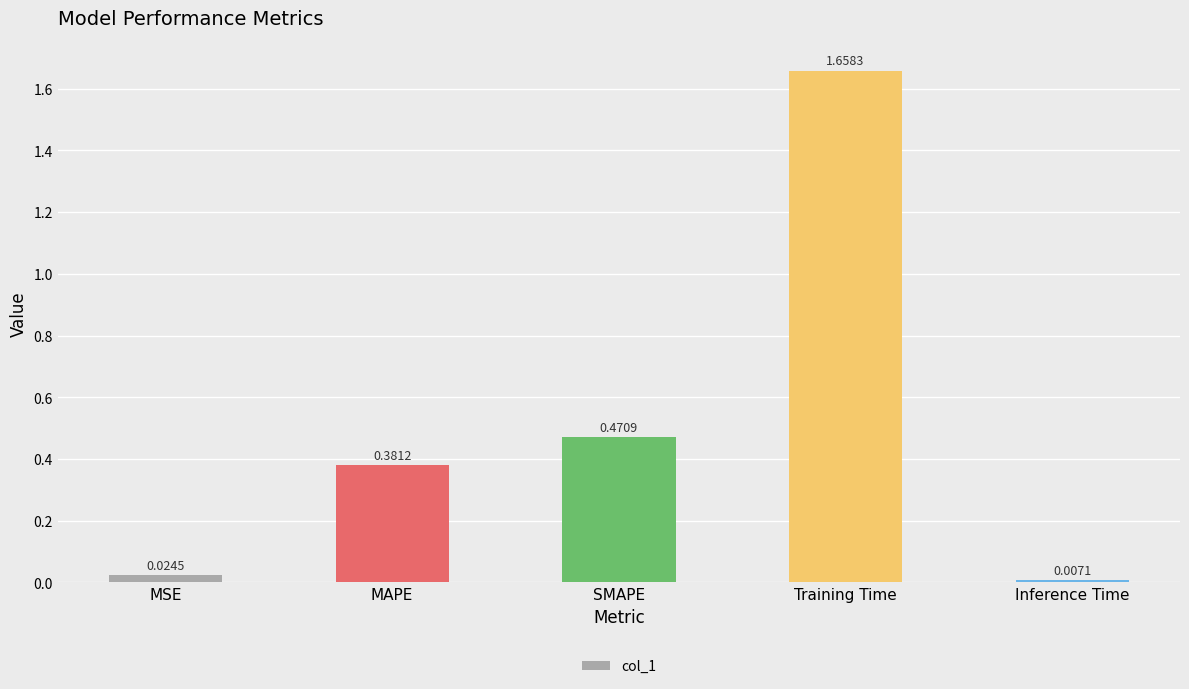

Which has a higher value, MAPE or SMAPE?

SMAPE